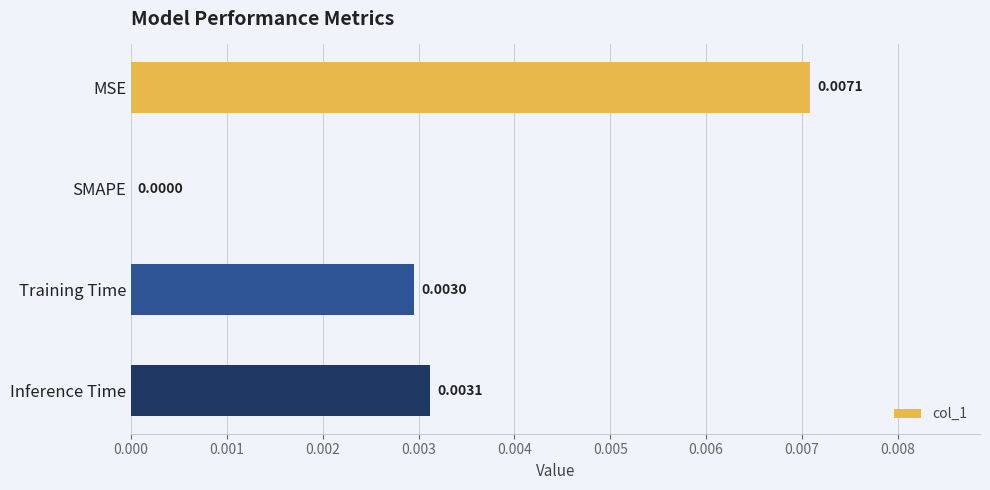

Which has a higher value, SMAPE or Training Time?

Training Time